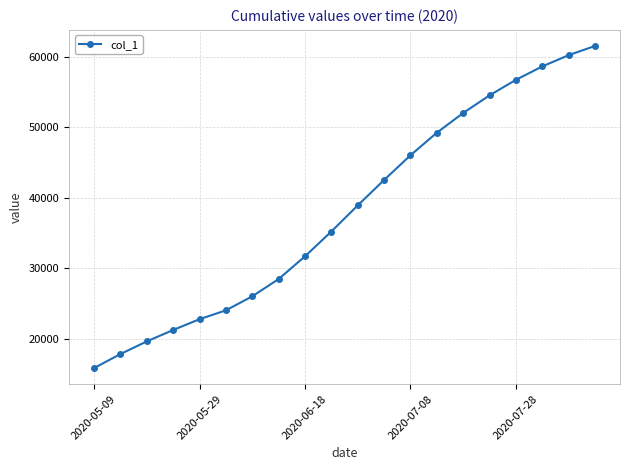

What is the maximum value shown in the chart?

61500.0